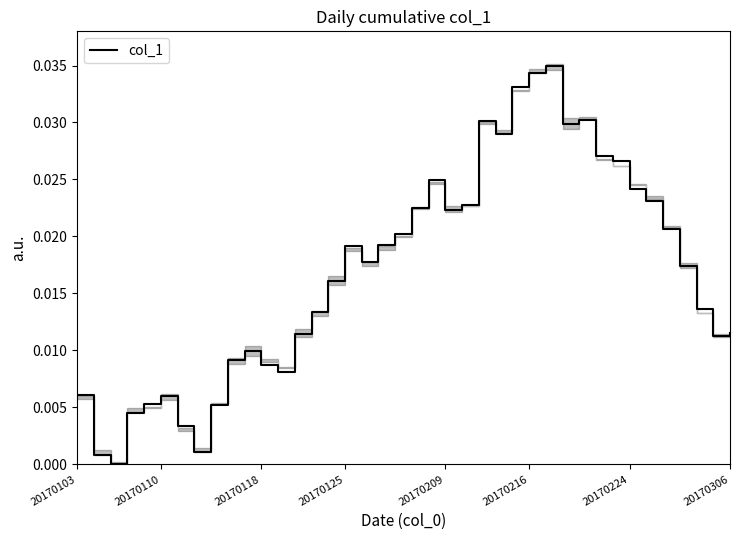

The value at 12 is 0.0. True or false?

False